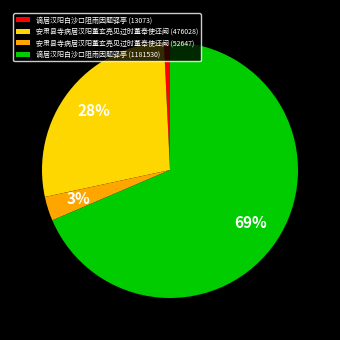

Between 安肃县寺病居汉阳董玄亮见过时董奉使还阙 (476028) and 谪居汉阳白沙口阻雨因题驿亭 (13073), which is larger?

安肃县寺病居汉阳董玄亮见过时董奉使还阙 (476028)